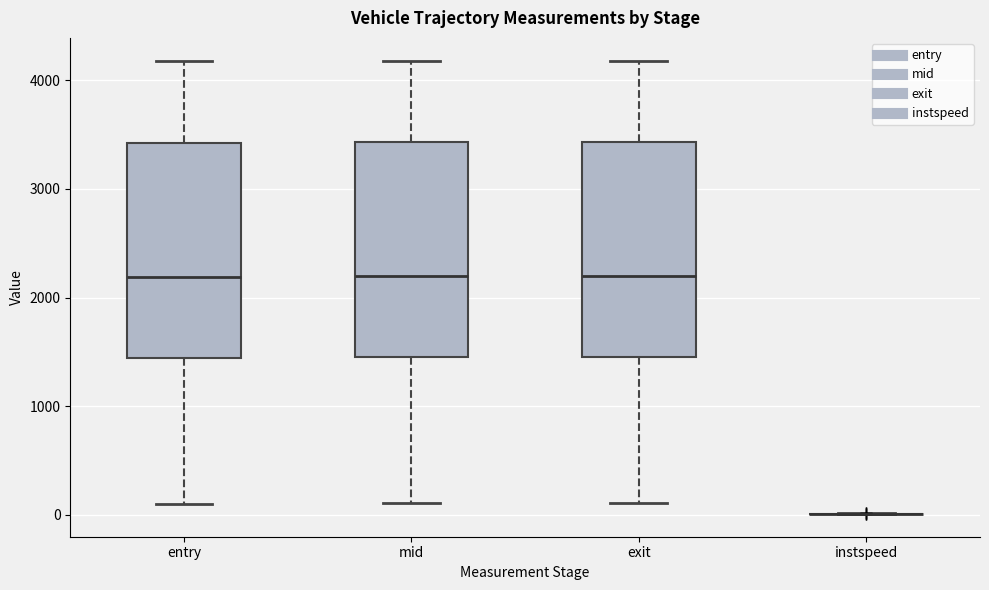

Reading left to right, transcribe this box plot: for each box, give where its median line is, the range the box spans, and where its two whiskers end, as read against the y-axis. The values are not printed on the chart, so give them approximately, as read against the axis.

entry: median 2200, box 1400 to 3400, whiskers 100 to 4200
mid: median 2200, box 1500 to 3400, whiskers 100 to 4200
exit: median 2200, box 1500 to 3400, whiskers 100 to 4200
instspeed: box collapsed to a line at 0, whiskers 0 to 0